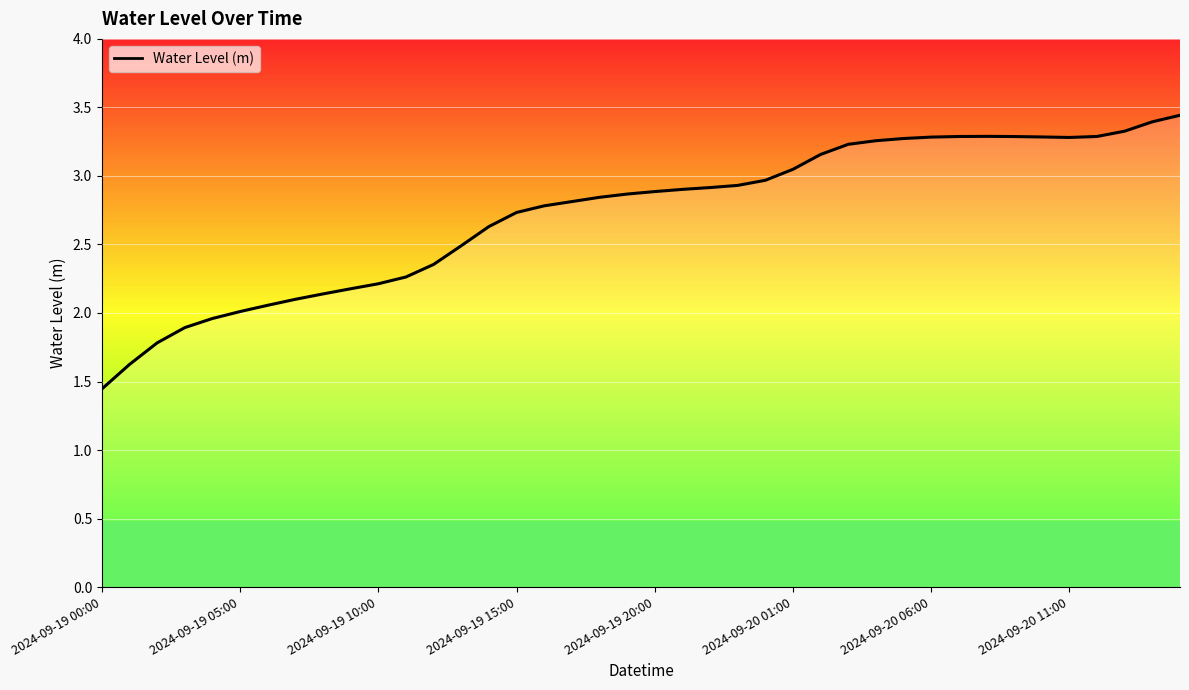

At which category does the data reach its first local valley?

2024-09-20 11:00